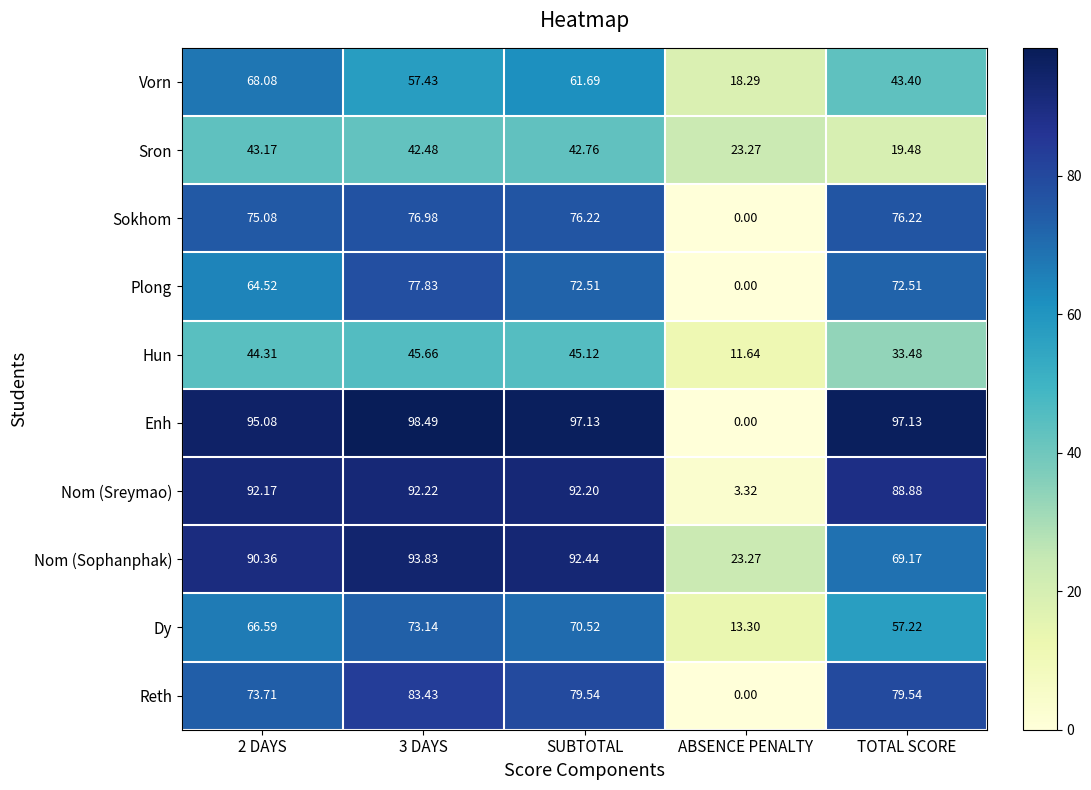

Where is Nom (Sophanphak) nearest to the value 58?

TOTAL SCORE